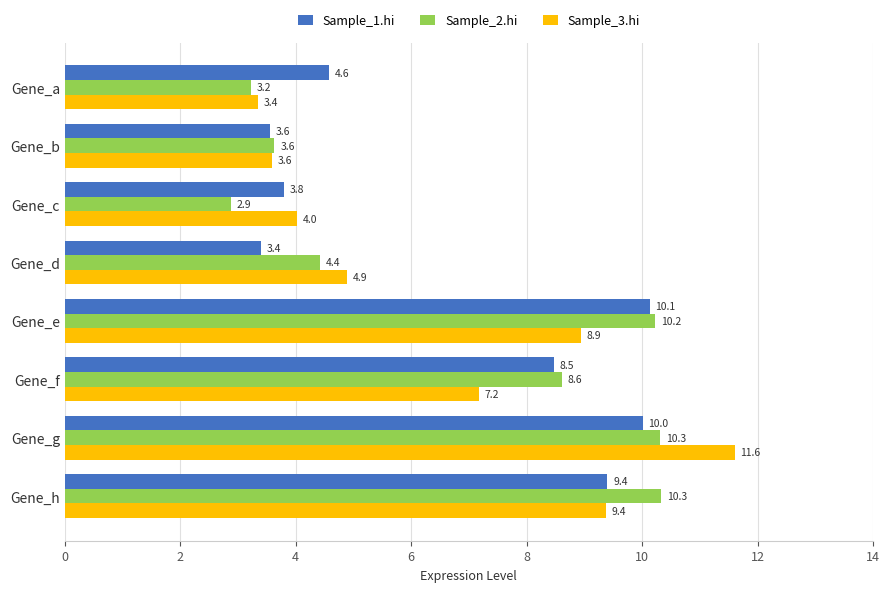

How many data points does each series have?

8